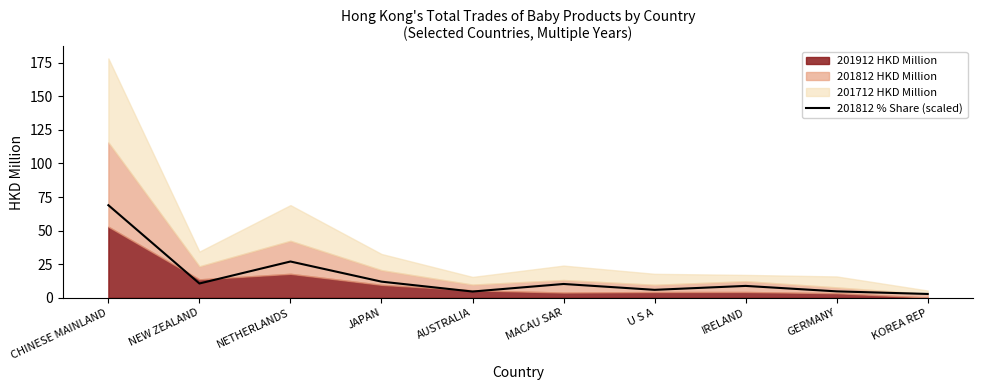

How many data points does each series have?

10